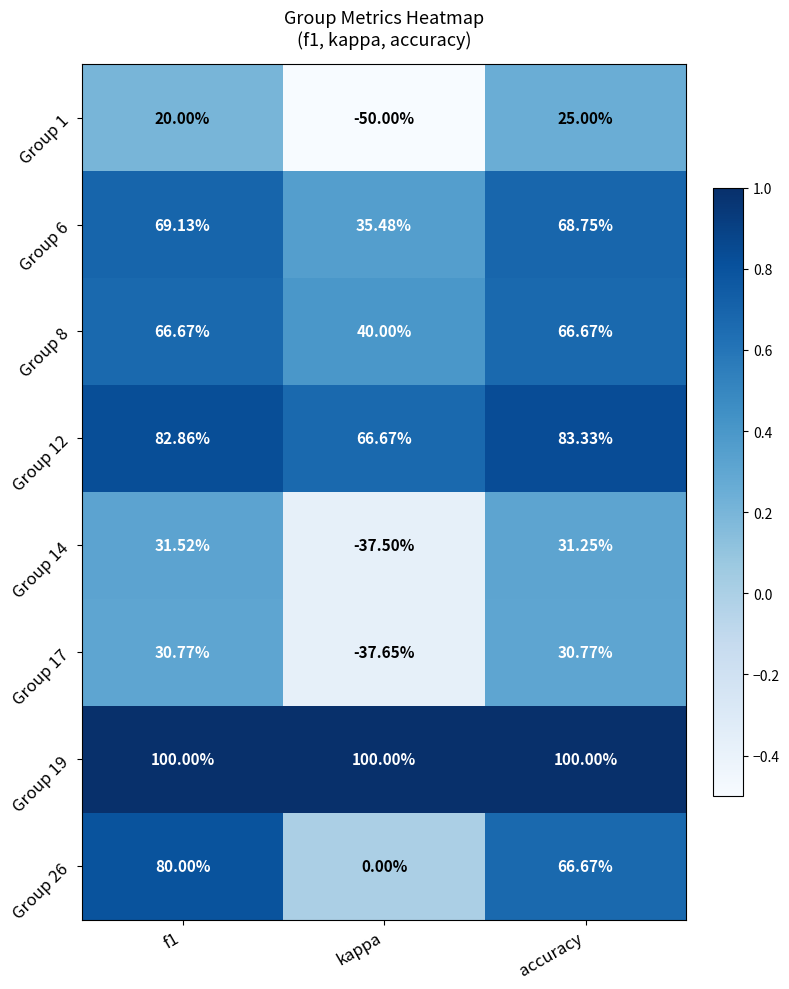

What is the greatest value displayed?

100.0